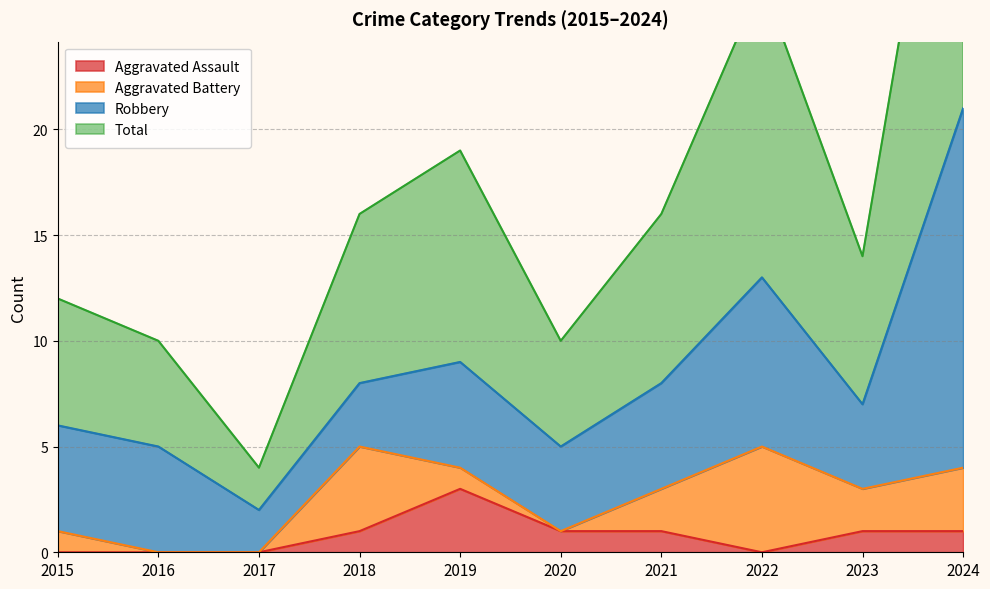

What is the highest value of the Aggravated Assault series?

3